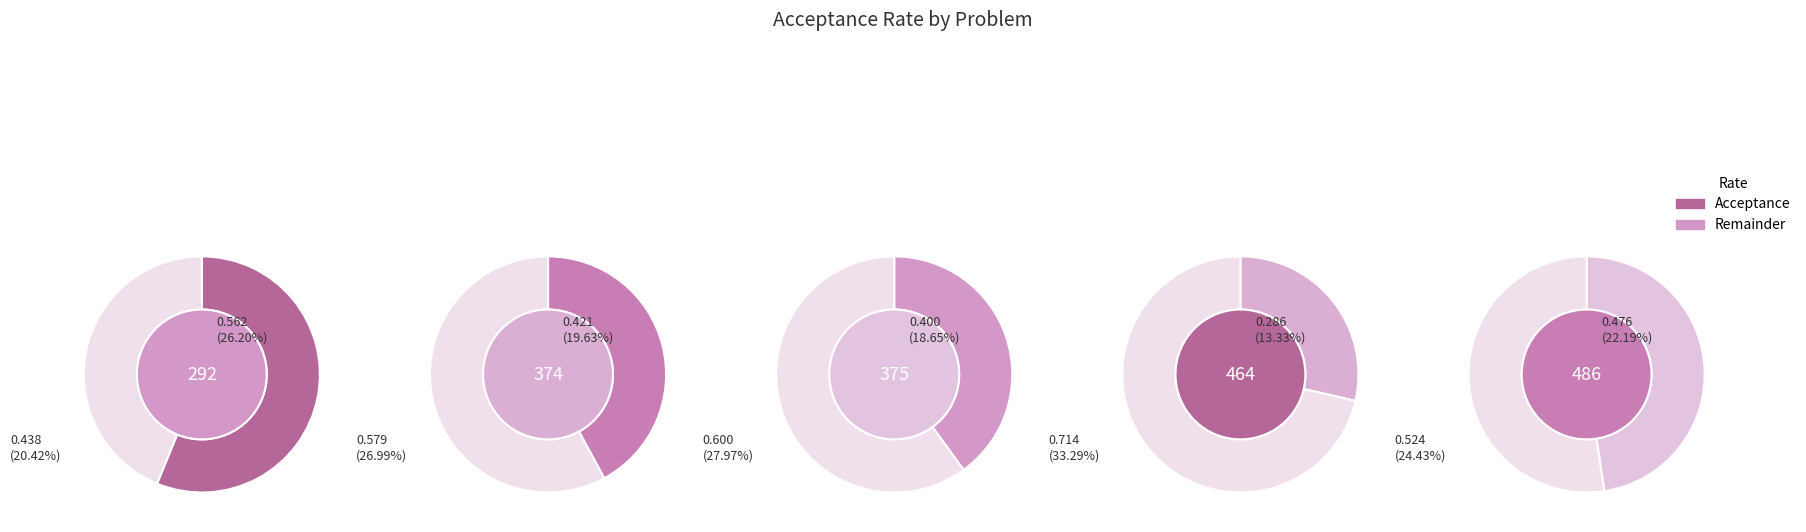

Which slice is the largest?

292